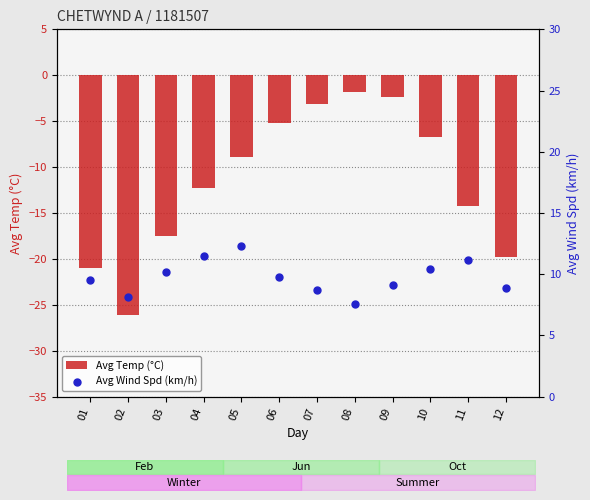

Which series reaches the minimum Y coordinate?

Avg Temp (°C)